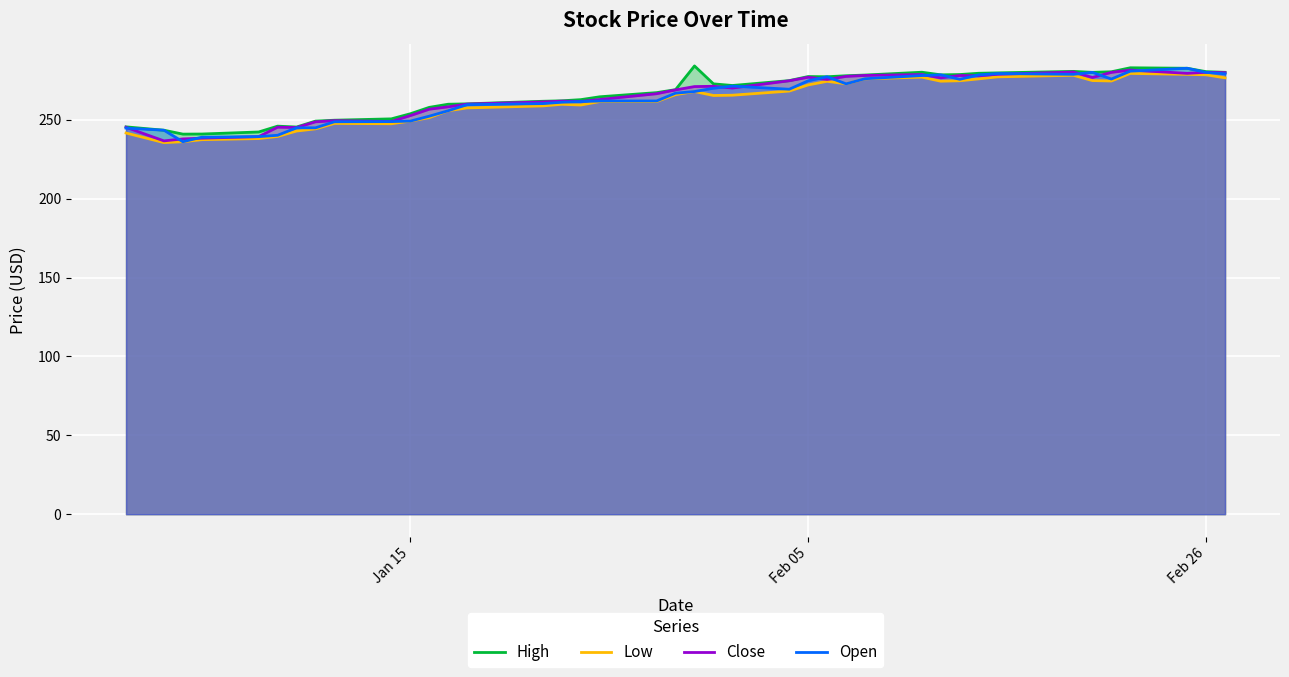

What is the smallest value displayed?

235.5